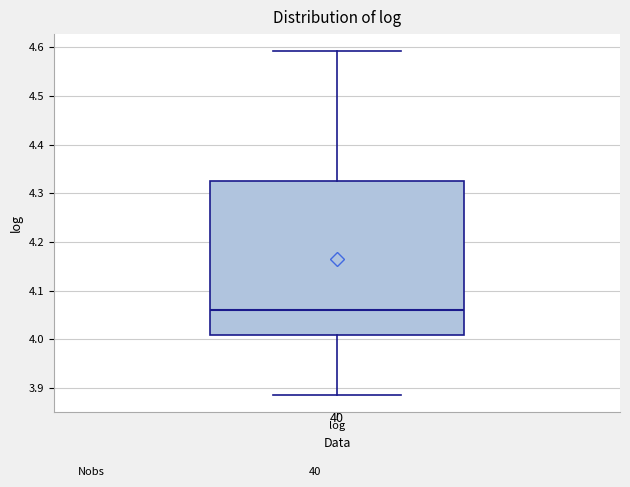

Read this box plot against the y-axis: the position of the median line, the range covered by the box, and the ends of both whiskers. The values are not printed on the chart, so give them approximately, as read against the axis.

median 4.06, box 4.01 to 4.33, whiskers 3.89 to 4.59